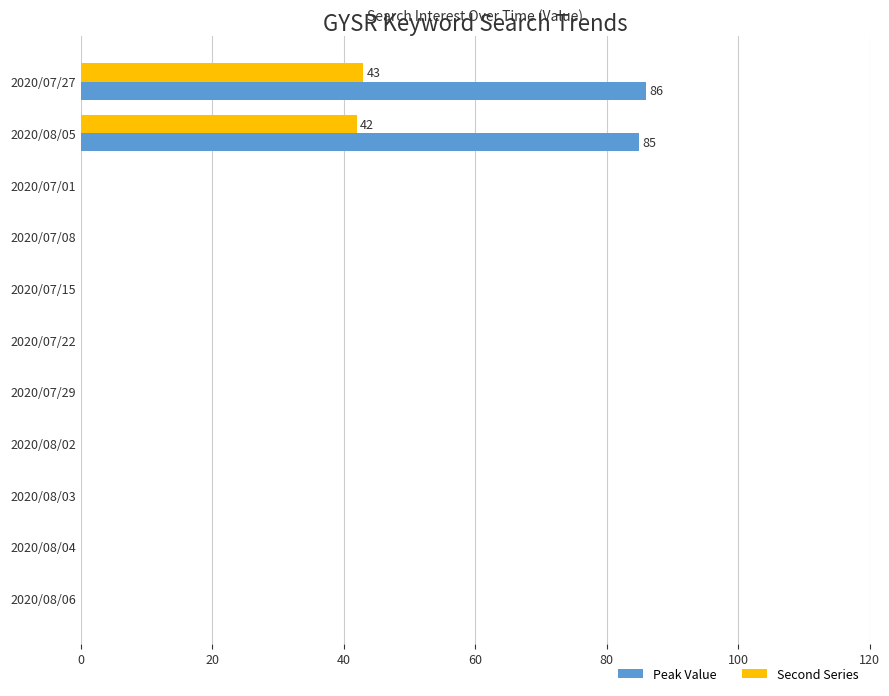

How many distinct data groups are displayed?

2